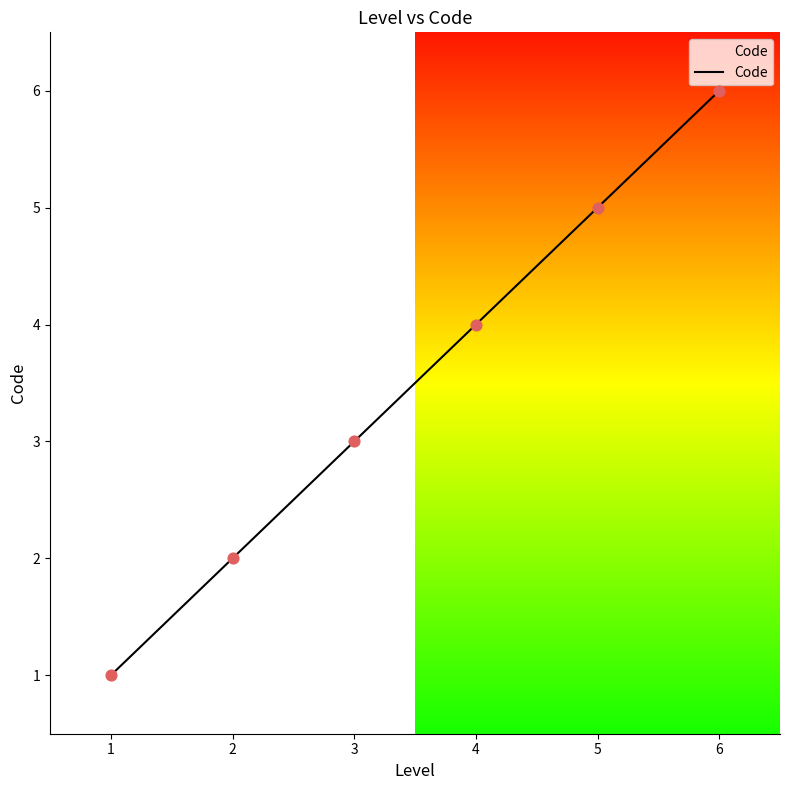

Between 5 and 6, which is larger?

6